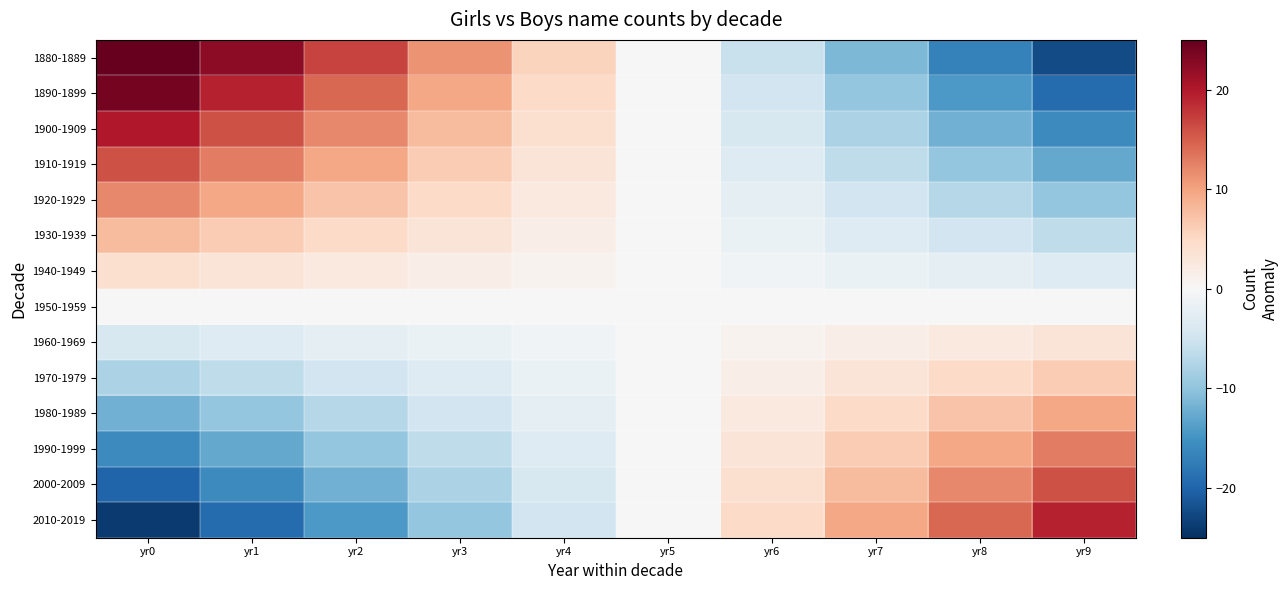

Reading right to left, extract all data points from this chart.

1880-1889: yr9=-22.4	yr8=-16.8	yr7=-11.2	yr6=-5.6	yr5=-0.0	yr4=5.6	yr3=11.2	yr2=16.8	yr1=22.4	yr0=28.0
1890-1899: yr9=-19.2	yr8=-14.4	yr7=-9.6	yr6=-4.8	yr5=-0.0	yr4=4.8	yr3=9.6	yr2=14.4	yr1=19.2	yr0=24.0
1900-1909: yr9=-16.0	yr8=-12.0	yr7=-8.0	yr6=-4.0	yr5=-0.0	yr4=4.0	yr3=8.0	yr2=12.0	yr1=16.0	yr0=20.0
1910-1919: yr9=-12.8	yr8=-9.6	yr7=-6.4	yr6=-3.2	yr5=-0.0	yr4=3.2	yr3=6.4	yr2=9.6	yr1=12.8	yr0=16.0
1920-1929: yr9=-9.6	yr8=-7.2	yr7=-4.8	yr6=-2.4	yr5=-0.0	yr4=2.4	yr3=4.8	yr2=7.2	yr1=9.6	yr0=12.0
1930-1939: yr9=-6.4	yr8=-4.8	yr7=-3.2	yr6=-1.6	yr5=-0.0	yr4=1.6	yr3=3.2	yr2=4.8	yr1=6.4	yr0=8.0
1940-1949: yr9=-3.2	yr8=-2.4	yr7=-1.6	yr6=-0.8	yr5=-0.0	yr4=0.8	yr3=1.6	yr2=2.4	yr1=3.2	yr0=4.0
1950-1959: yr9=0.0	yr8=0.0	yr7=0.0	yr6=0.0	yr5=0.0	yr4=-0.0	yr3=-0.0	yr2=-0.0	yr1=-0.0	yr0=-0.0
1960-1969: yr9=3.2	yr8=2.4	yr7=1.6	yr6=0.8	yr5=0.0	yr4=-0.8	yr3=-1.6	yr2=-2.4	yr1=-3.2	yr0=-4.0
1970-1979: yr9=6.4	yr8=4.8	yr7=3.2	yr6=1.6	yr5=0.0	yr4=-1.6	yr3=-3.2	yr2=-4.8	yr1=-6.4	yr0=-8.0
1980-1989: yr9=9.6	yr8=7.2	yr7=4.8	yr6=2.4	yr5=0.0	yr4=-2.4	yr3=-4.8	yr2=-7.2	yr1=-9.6	yr0=-12.0
1990-1999: yr9=12.8	yr8=9.6	yr7=6.4	yr6=3.2	yr5=0.0	yr4=-3.2	yr3=-6.4	yr2=-9.6	yr1=-12.8	yr0=-16.0
2000-2009: yr9=16.0	yr8=12.0	yr7=8.0	yr6=4.0	yr5=0.0	yr4=-4.0	yr3=-8.0	yr2=-12.0	yr1=-16.0	yr0=-20.0
2010-2019: yr9=19.2	yr8=14.4	yr7=9.6	yr6=4.8	yr5=0.0	yr4=-4.8	yr3=-9.6	yr2=-14.4	yr1=-19.2	yr0=-24.0